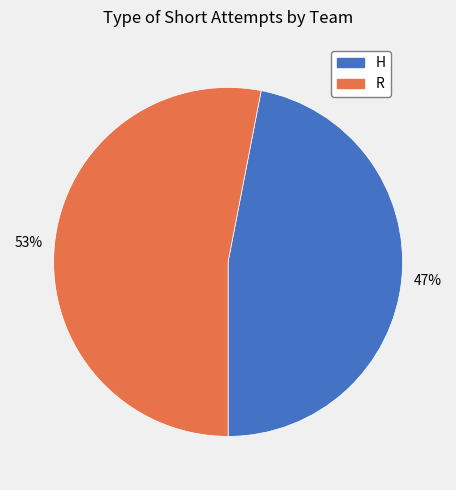

Which has a higher value, R or H?

R